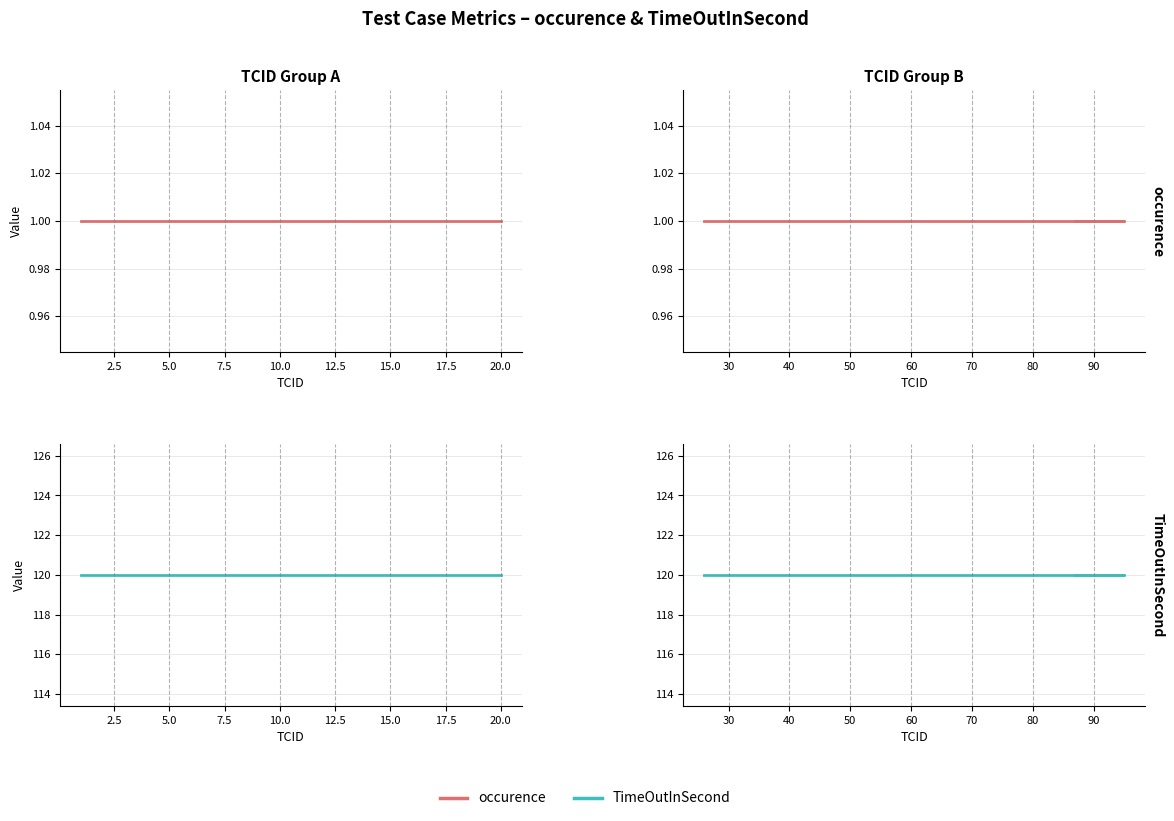

Rank the series by their average value, from highest to lowest.

TimeOutInSecond, occurence